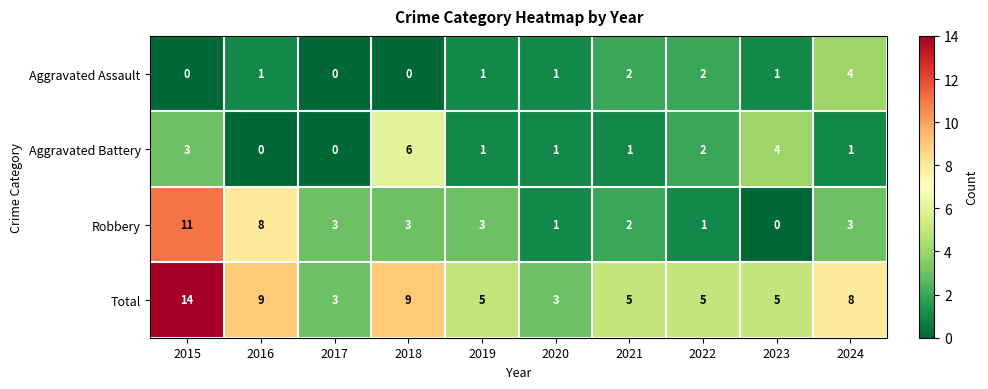

What is the difference between the highest and lowest values at 2015?

14